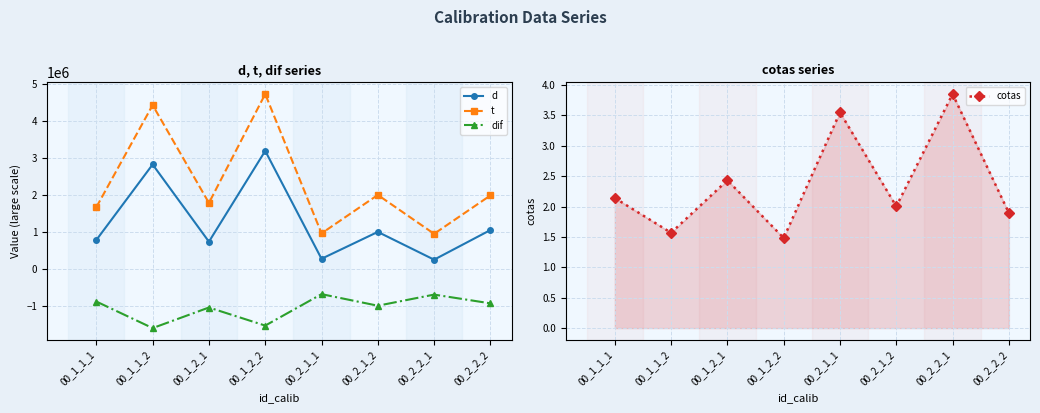

True or false: d and t cross at least once.

False